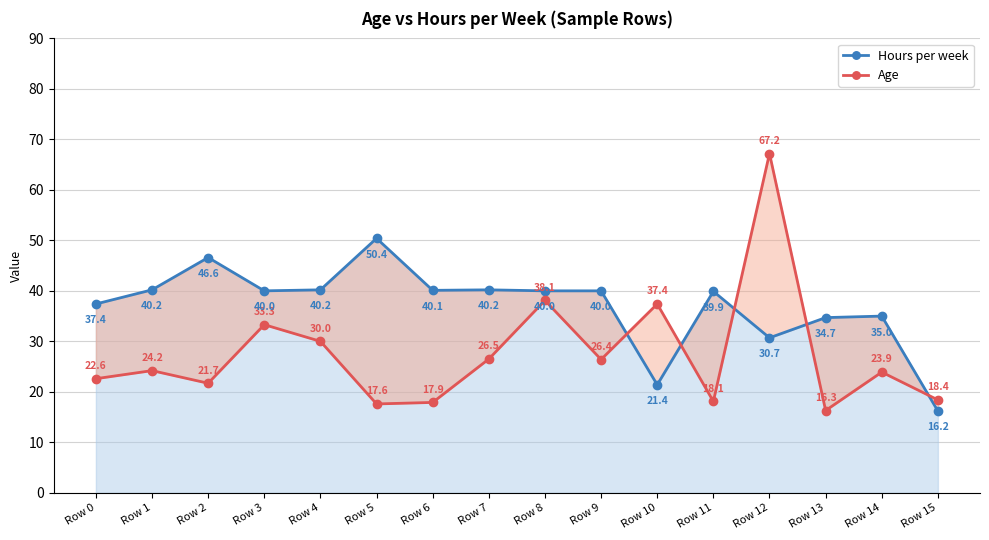

Reading left to right, list all the values displayed in this chart.

Hours per week: Row 0=37.4	Row 1=40.2	Row 2=46.6	Row 3=40.0	Row 4=40.2	Row 5=50.4	Row 6=40.1	Row 7=40.2	Row 8=40.0	Row 9=40.0	Row 10=21.4	Row 11=39.9	Row 12=30.7	Row 13=34.7	Row 14=35.0	Row 15=16.2
Age: Row 0=22.6	Row 1=24.2	Row 2=21.7	Row 3=33.3	Row 4=30.0	Row 5=17.6	Row 6=17.9	Row 7=26.5	Row 8=38.1	Row 9=26.4	Row 10=37.4	Row 11=18.1	Row 12=67.2	Row 13=16.3	Row 14=23.9	Row 15=18.4